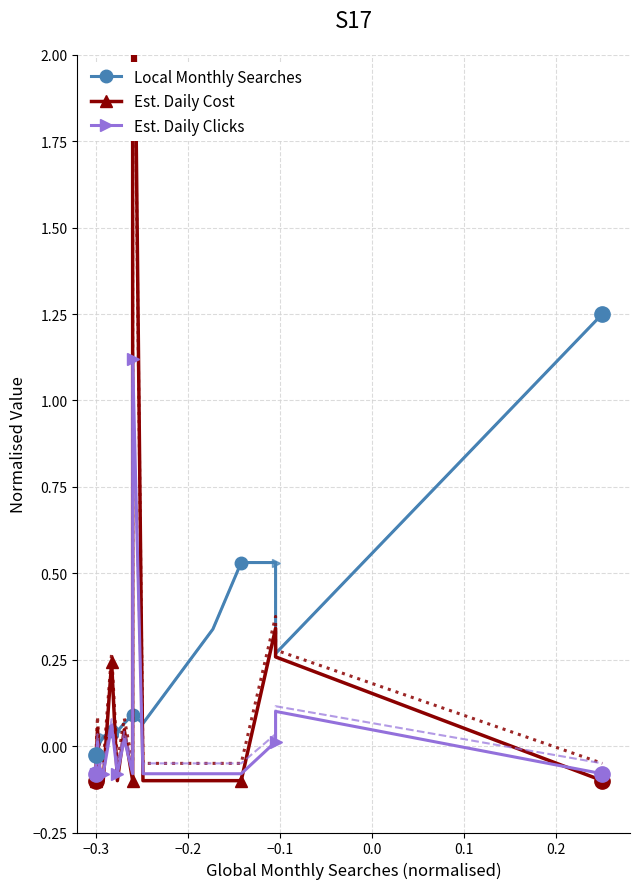

What is the highest value of the Est. Daily Clicks series?

1.1